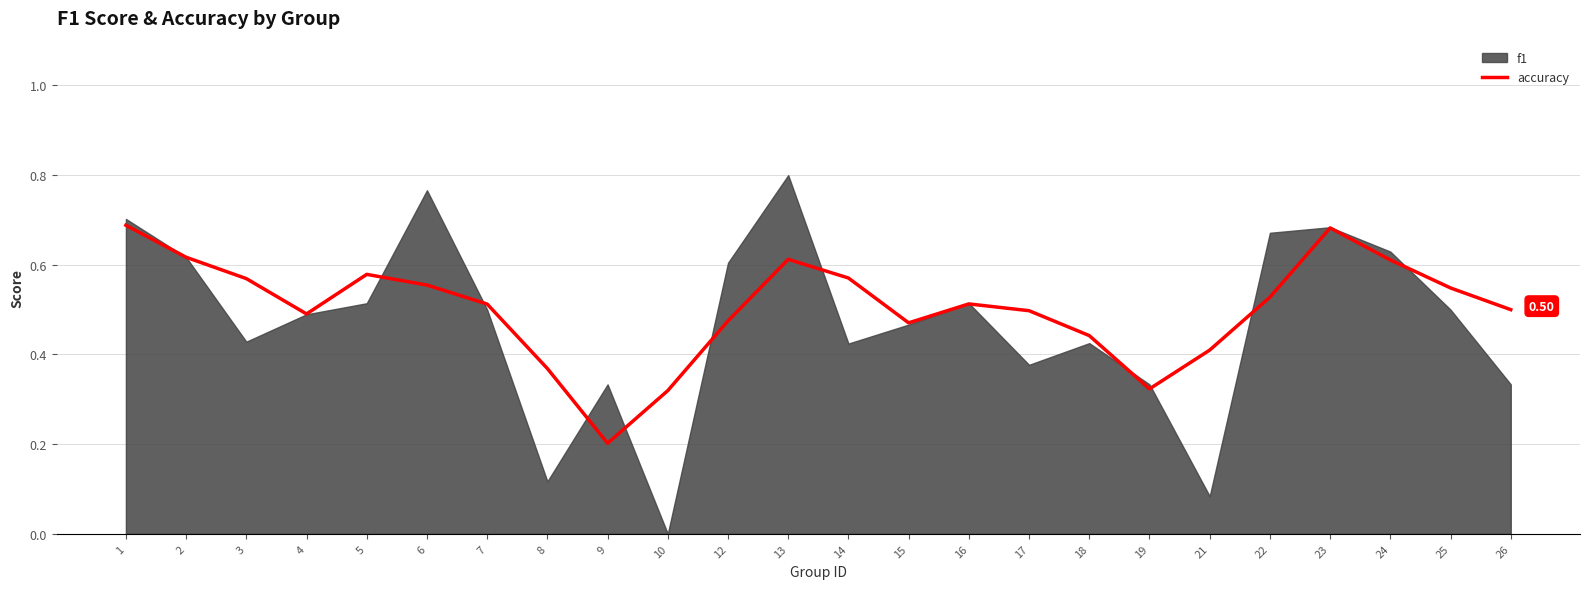

At which category does the data reach its first local peak?

5